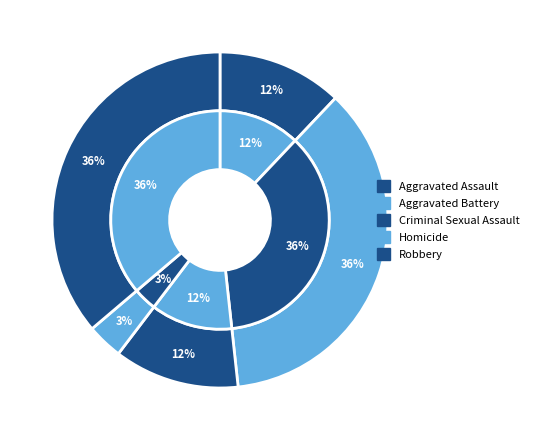

What portion of the pie excludes Aggravated Battery?

63.8%